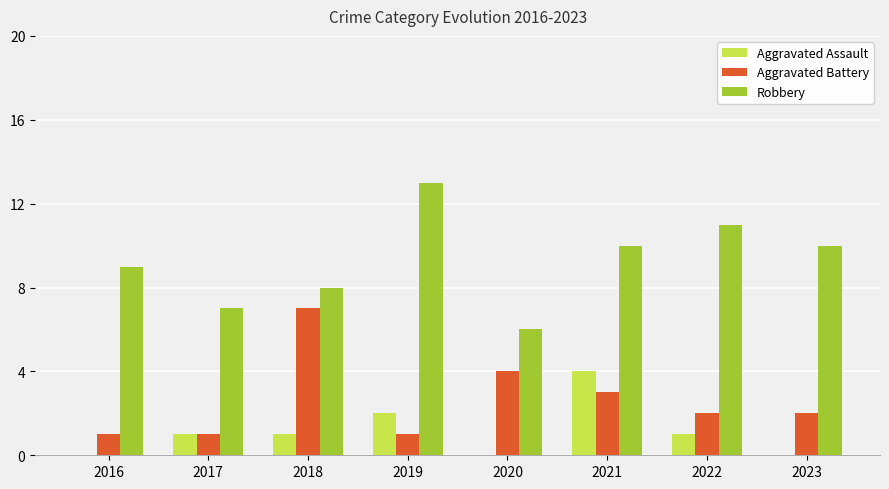

The value of Aggravated Assault at 2018 is 1. True or false?

True